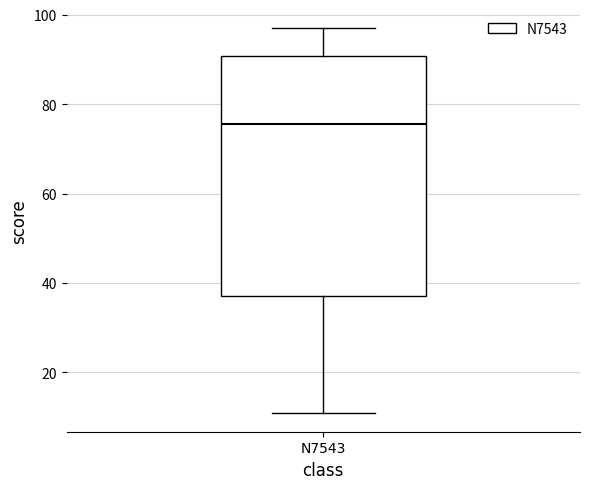

Transcribe this box plot: give where the median line is, the range the box spans, and where the two whiskers end, as read against the y-axis. The values are not printed on the chart, so give them approximately, as read against the axis.

median 76, box 38 to 90, whiskers 12 to 98